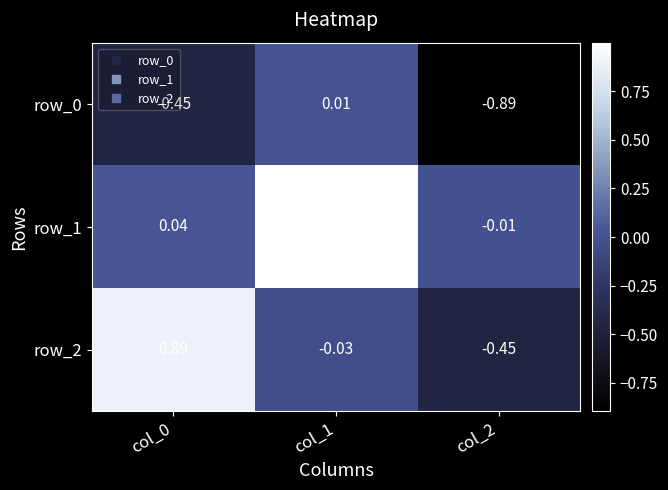

Count the number of categories in the chart.

3